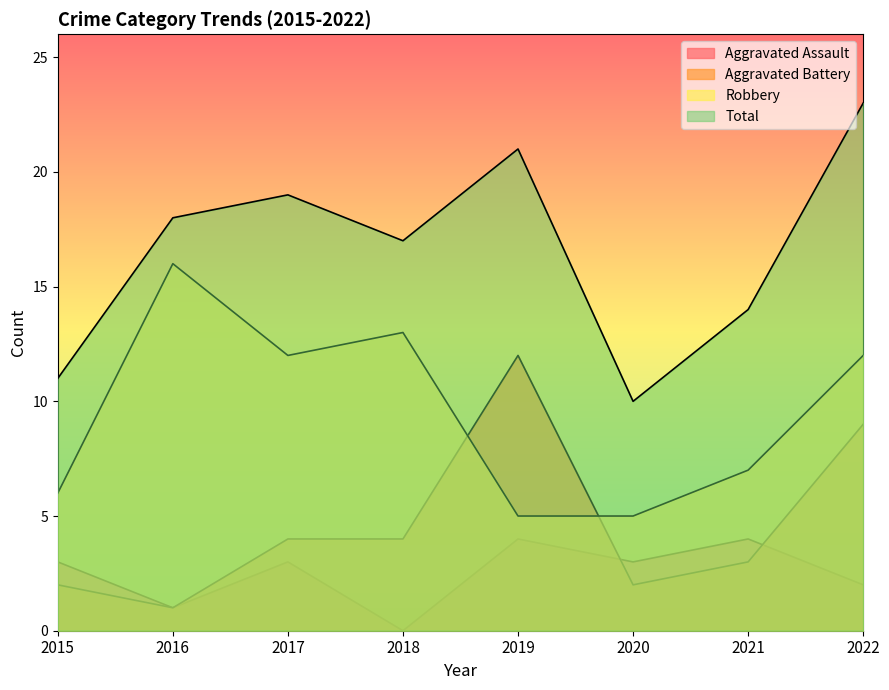

Rank the series at 2021 from highest to lowest value.

Total, Robbery, Aggravated Assault, Aggravated Battery